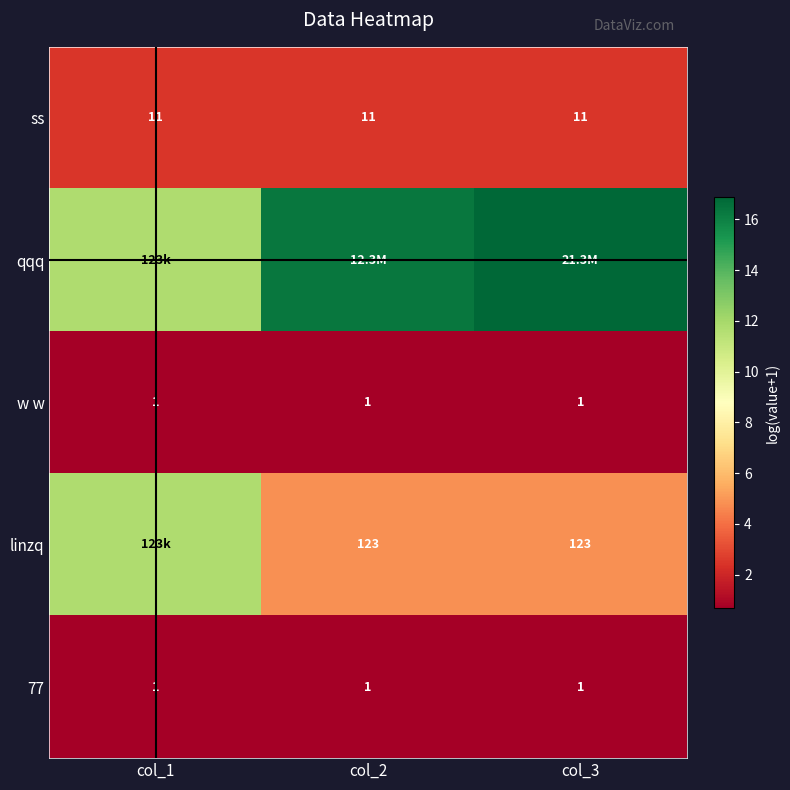

Is the value of 77 at col_1 greater than the value of linzq at col_3?

No